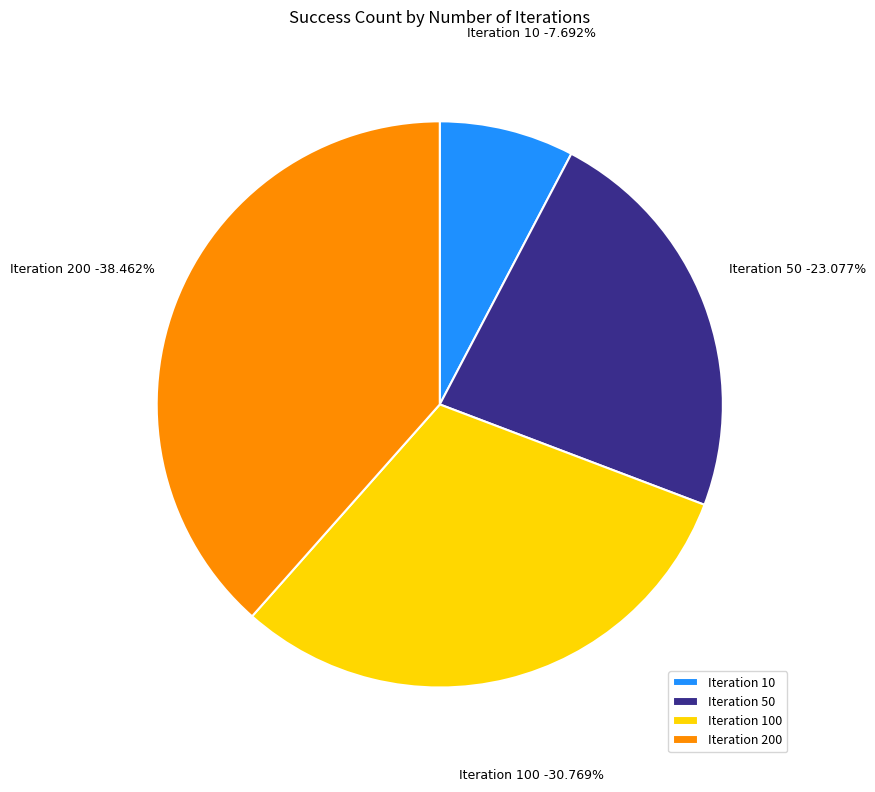

What percentage is the 200 slice, to the nearest percent?

38%